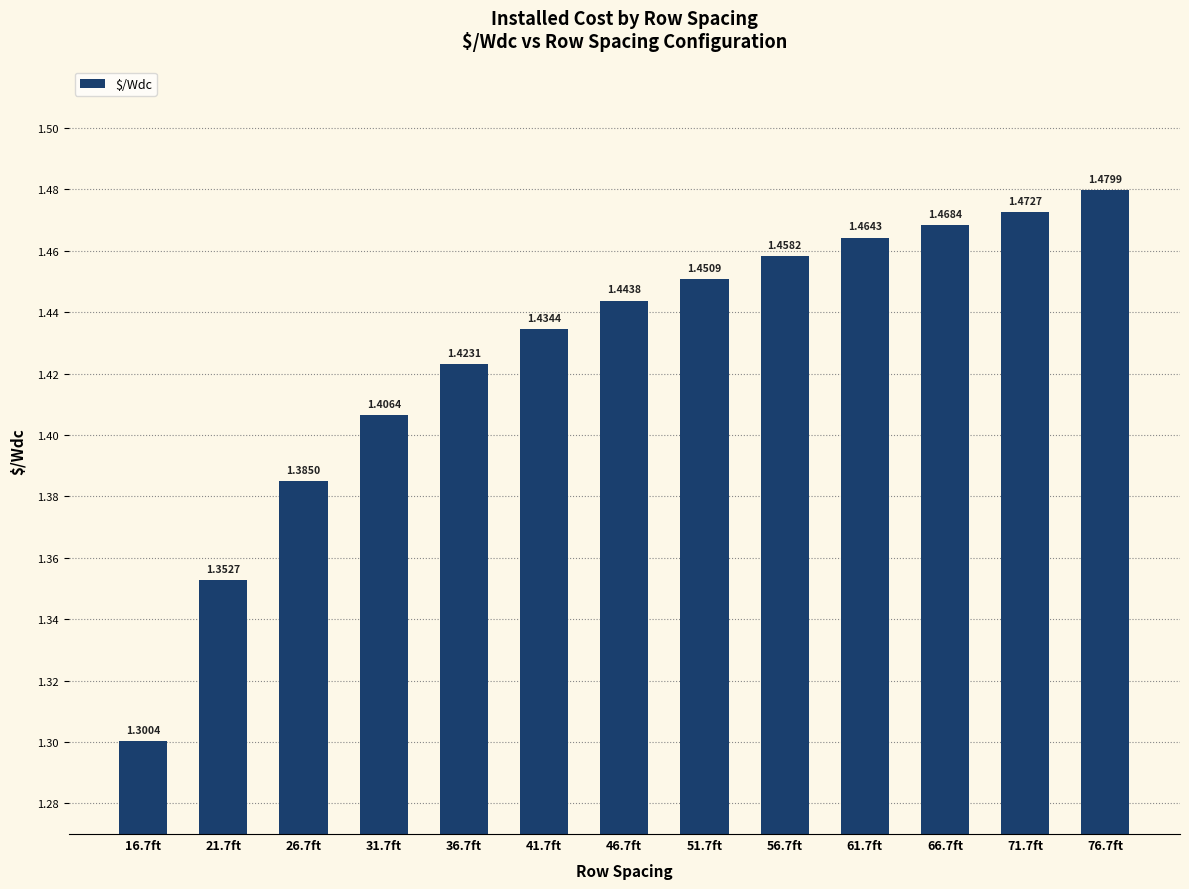

Does the chart contain stacked bars?

No